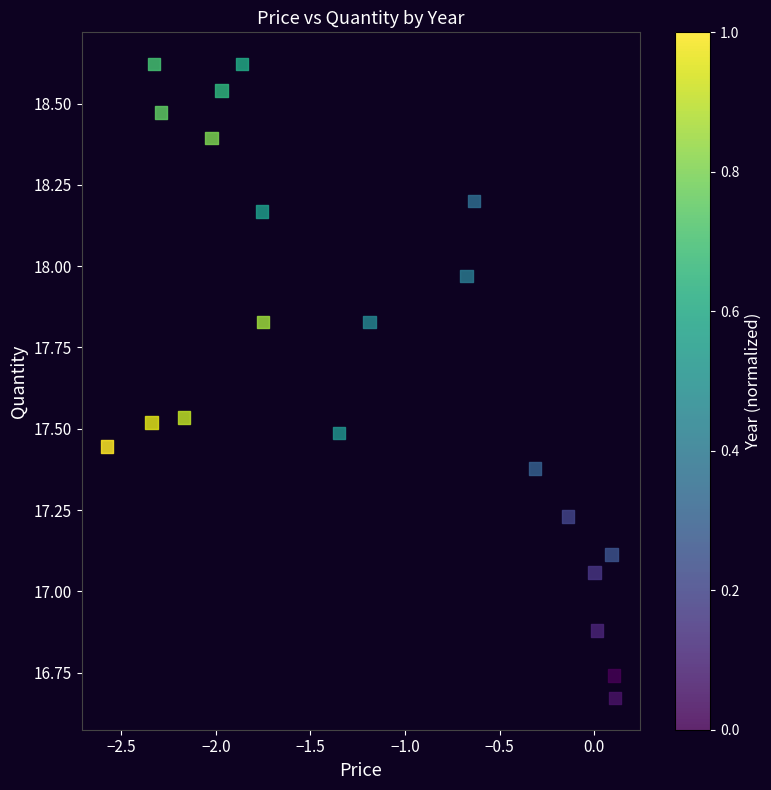

What is the range of Y values (max minus min)?

1.9